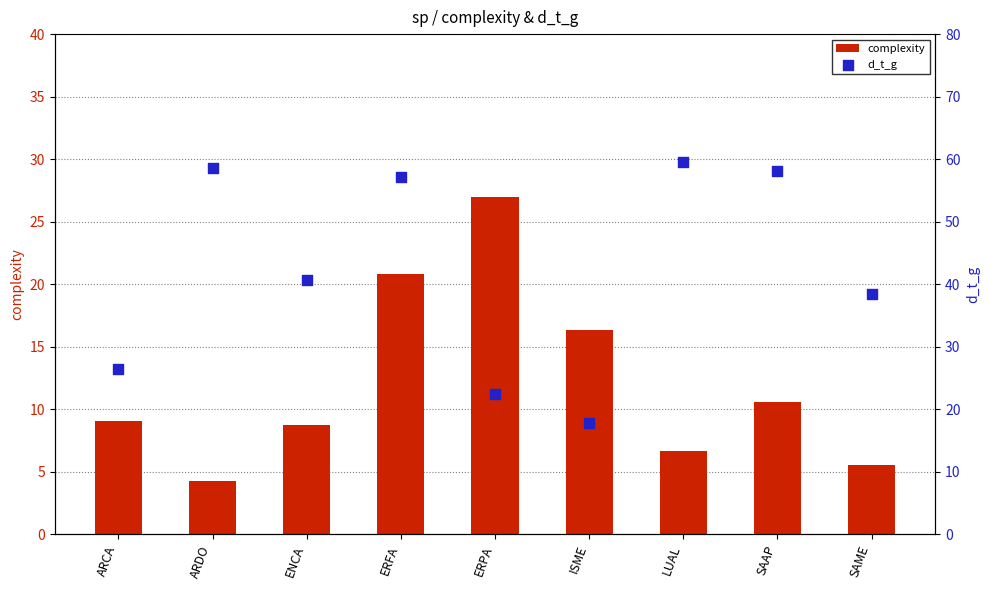

What is the total value across all series at SAAP?

68.6